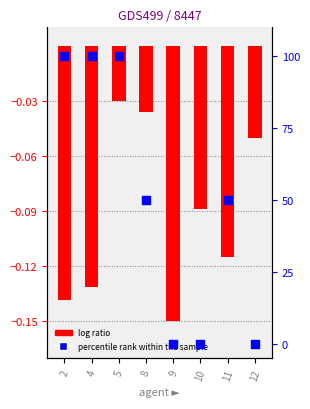

What are all the series names shown in the legend?

log ratio, percentile rank within the sample